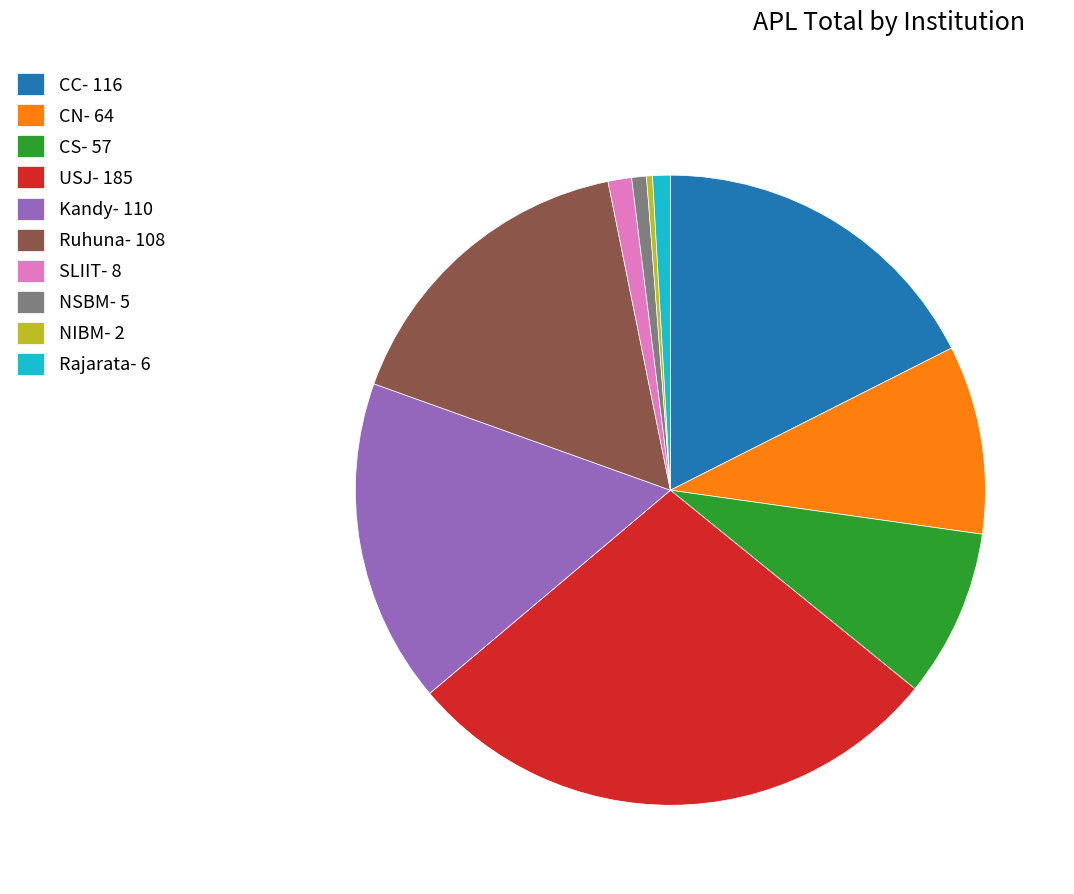

Do USJ- 185 and SLIIT- 8 together represent more than half of the pie?

No